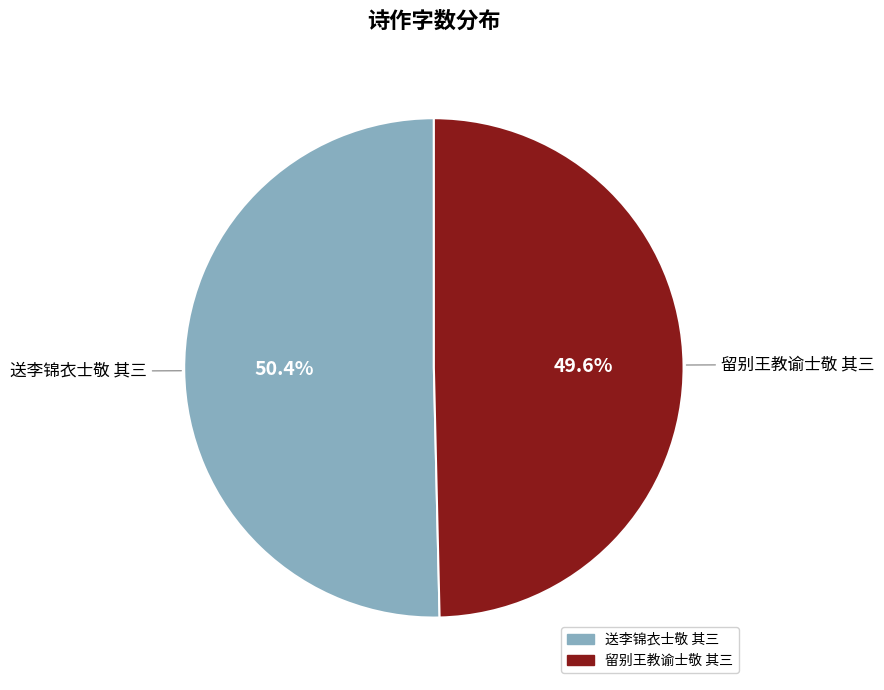

Approximately how many times larger is the value at 送李锦衣士敬 其三 compared to 留别王教谕士敬 其三?

1.0